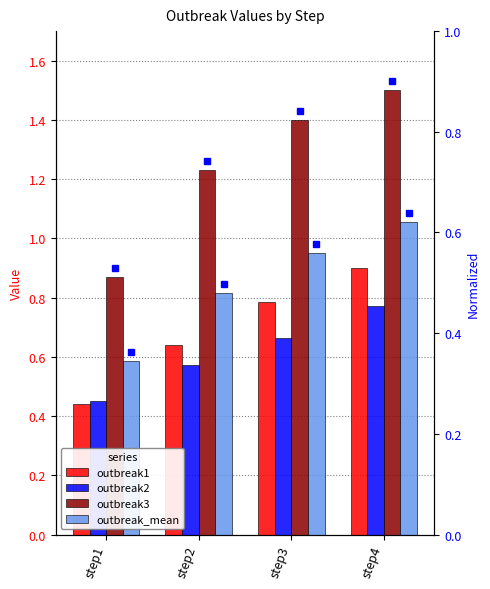

How many data points in outbreak3 are above 1?

3